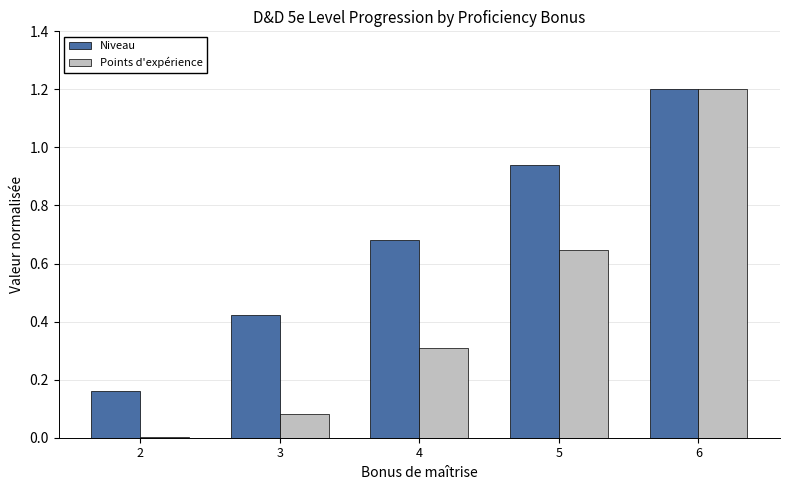

Which series changed the most between 3 and 5?

Points d'expérience